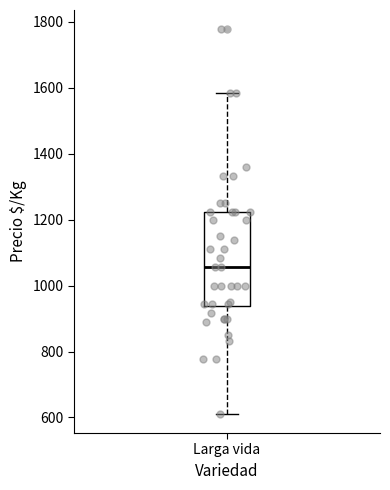

Read this box plot against the y-axis: the position of the median line, the range covered by the box, and the ends of both whiskers. The values are not printed on the chart, so give them approximately, as read against the axis.

median 1060, box 940 to 1220, whiskers 620 to 1580